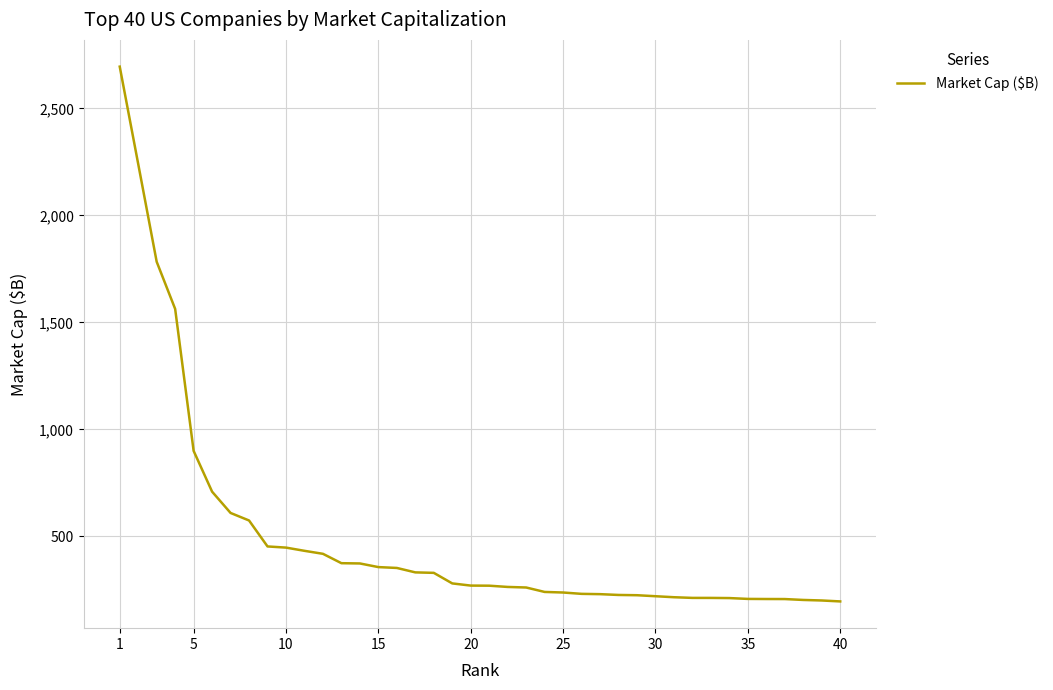

What is the maximum value shown in the chart?

2694.7